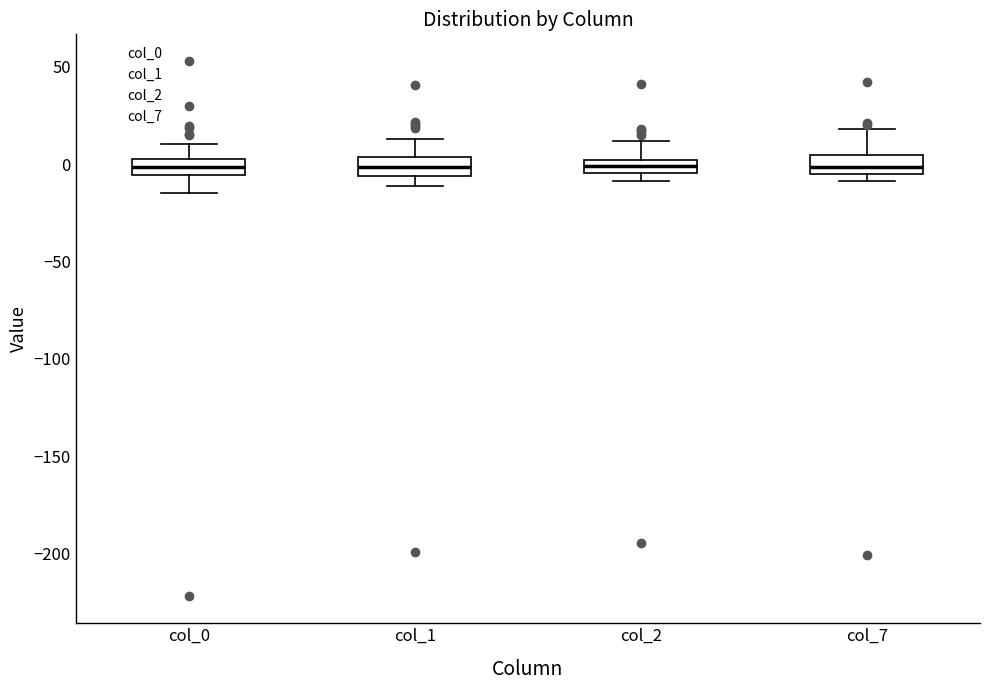

Where is the lower edge of the box for col_2 on the y-axis? The values are not printed on the chart, so give them approximately, as read against the axis.

-5